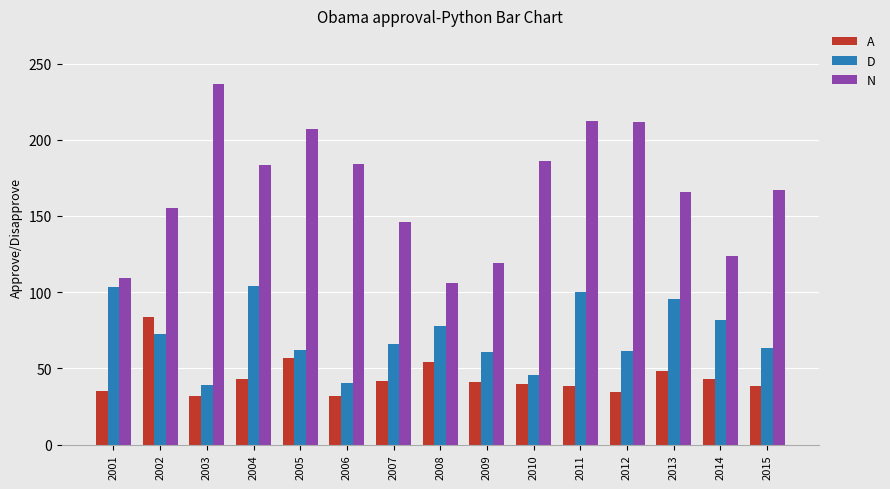

What is the minimum value for N?

106.1